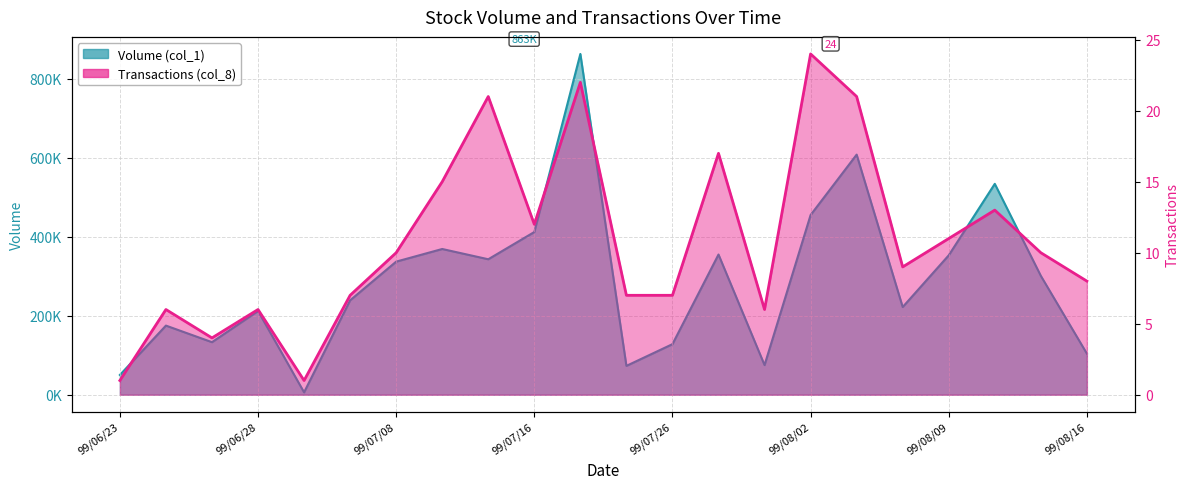

Where is the first local maximum for Transactions (col_8)?

99/06/24